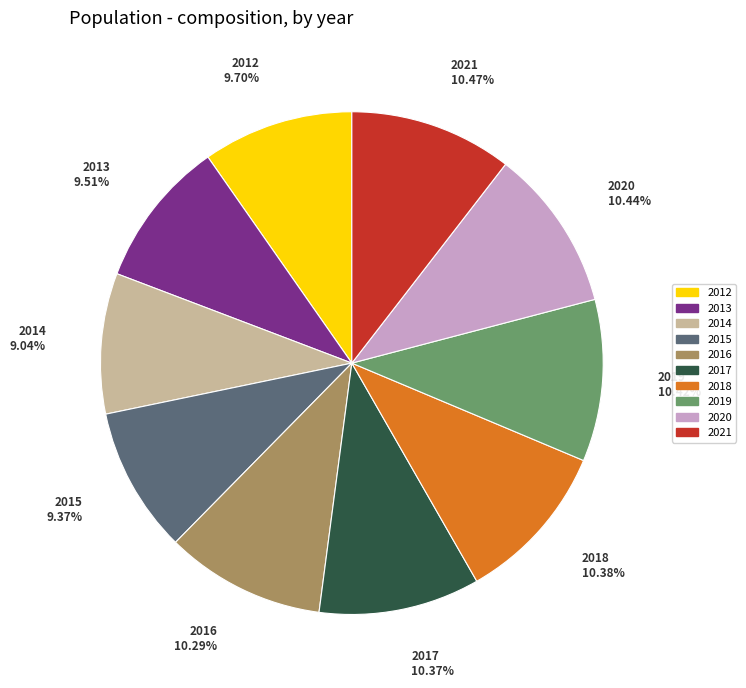

Between 2015 and 2016, which is larger?

2016